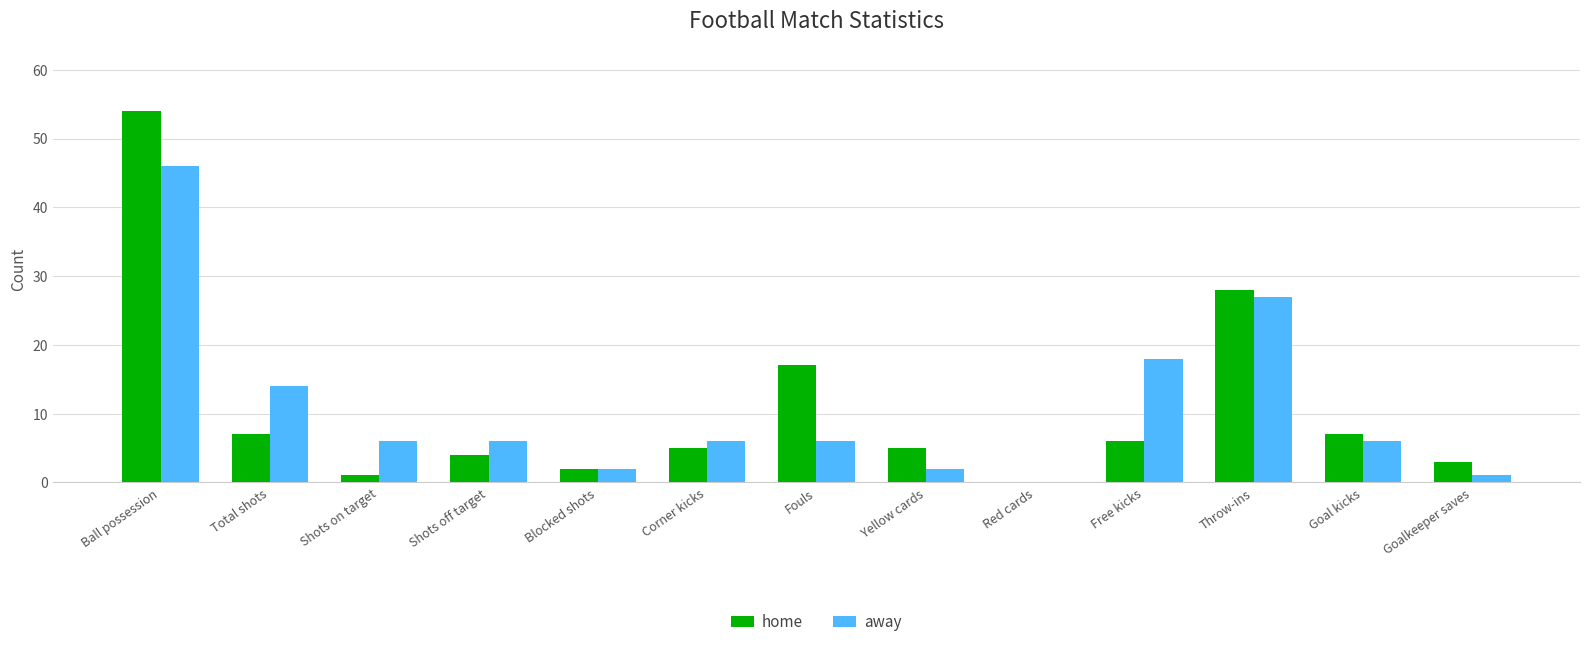

Which category has the highest value in the home series?

Ball possession